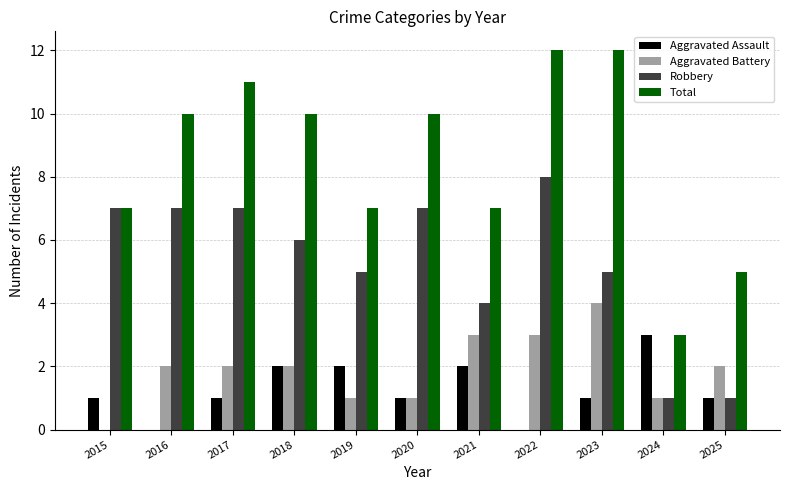

At which label does Aggravated Battery reach its peak?

2023